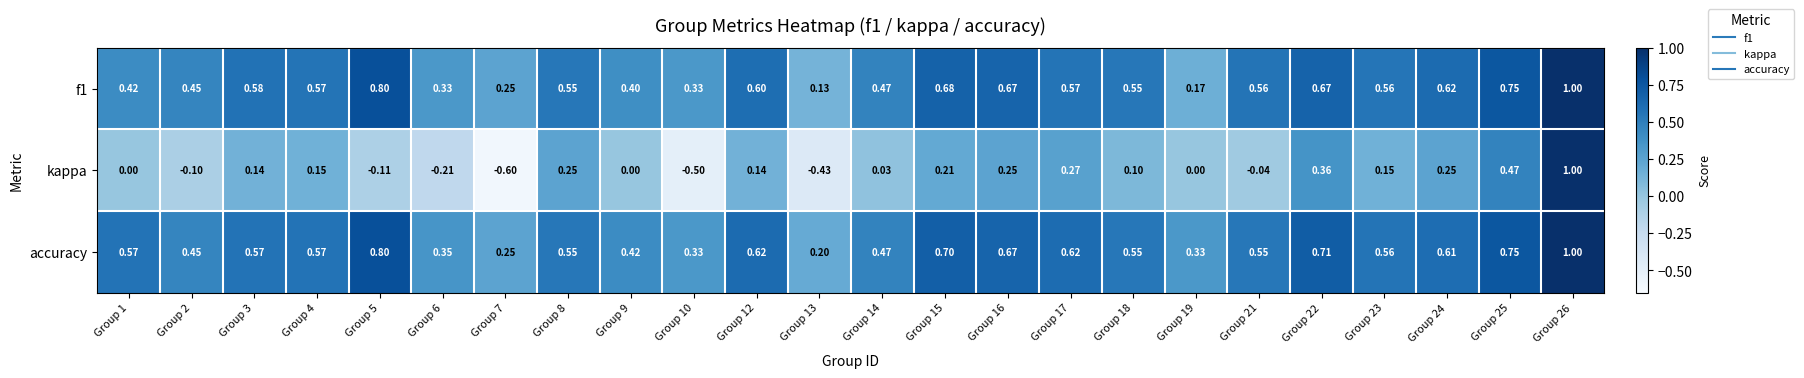

Which series has the widest spread of values?

kappa